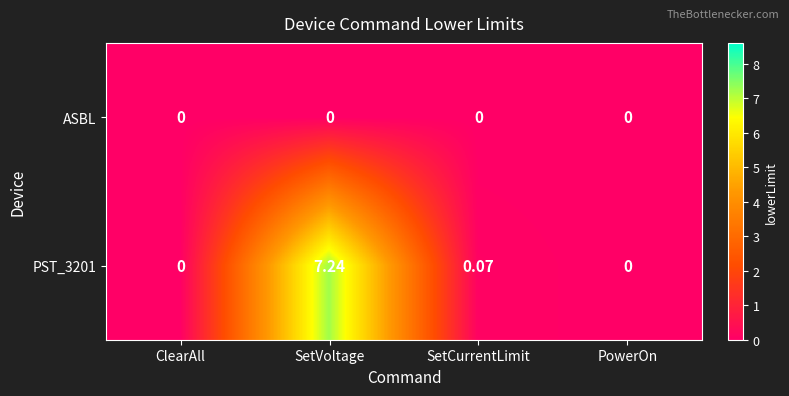

At which label does PST_3201 reach its peak?

SetVoltage